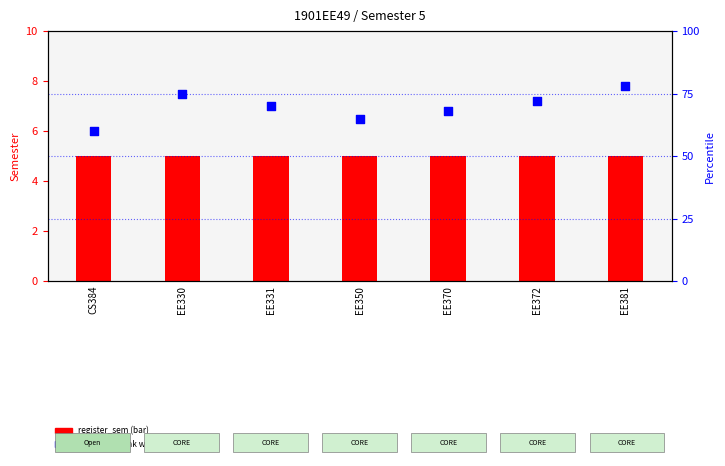

What are all the series names shown in the legend?

register_sem, percentile rank within sample